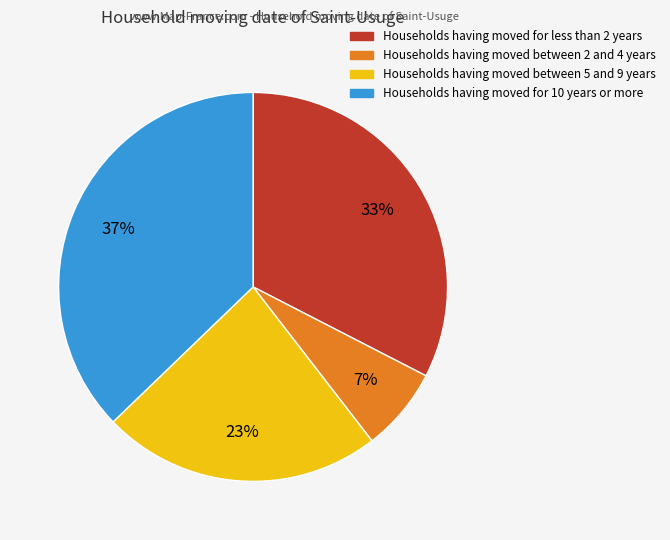

To the nearest percent, what is the average slice percentage?

25%